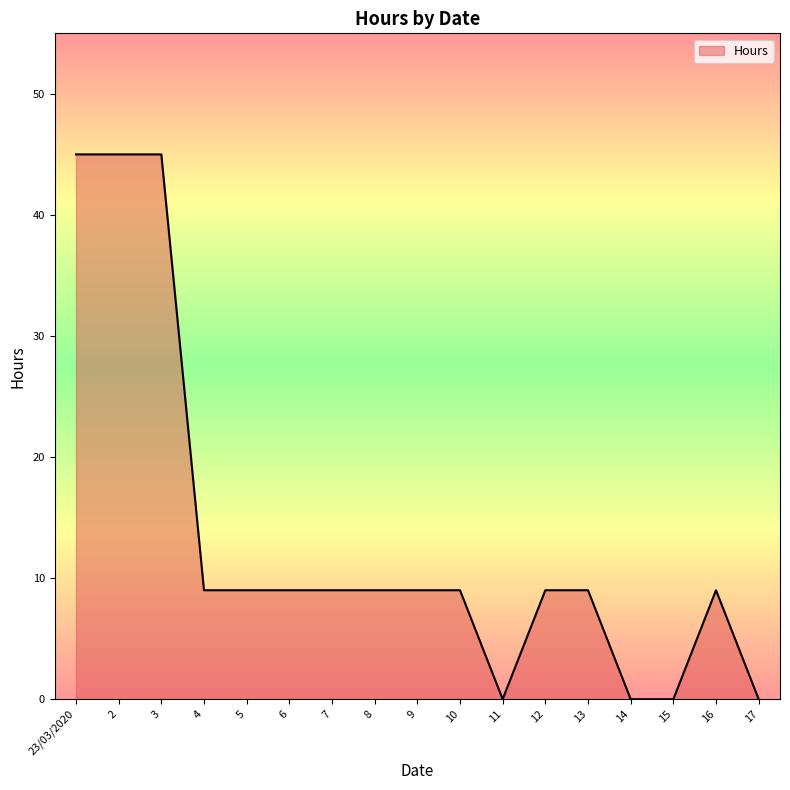

Between 17 and 13, which is larger?

13